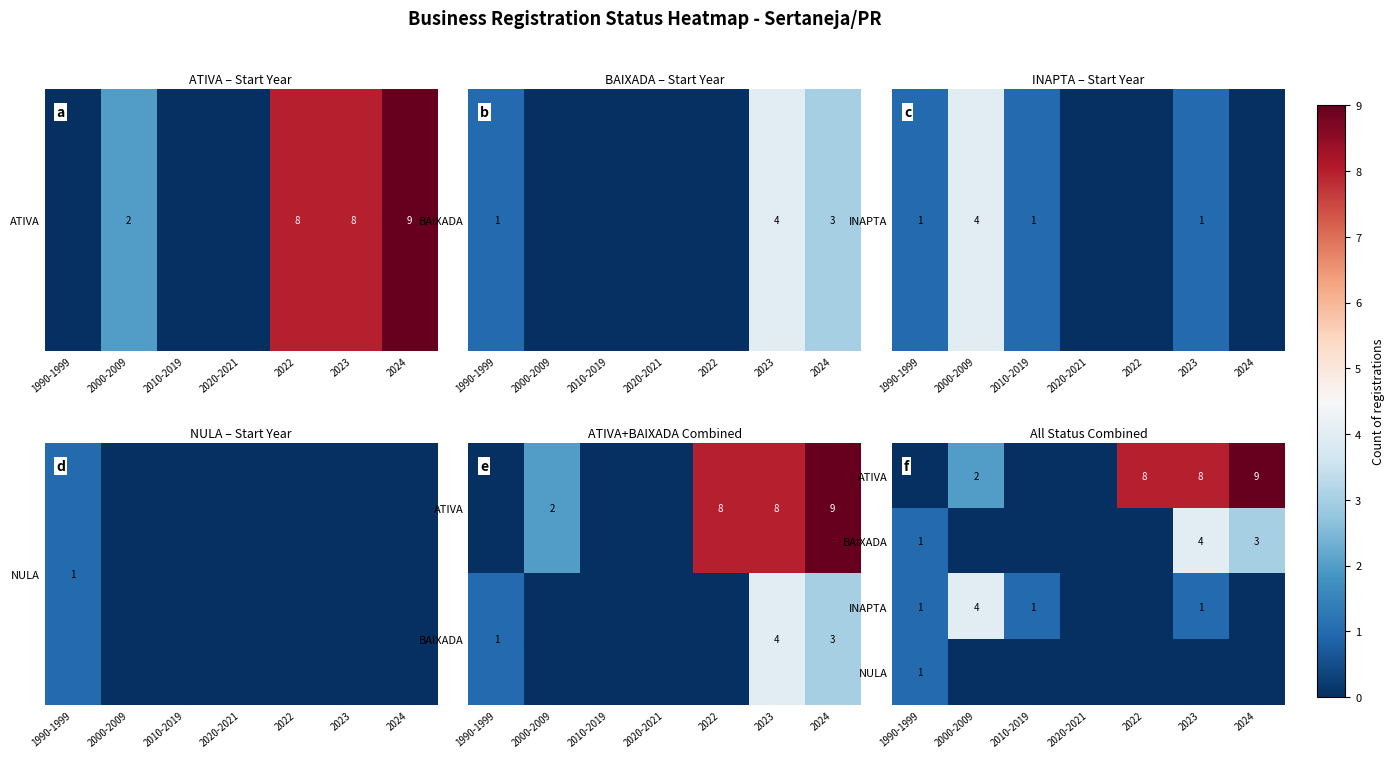

At how many categories does at least one series exceed 2?

4